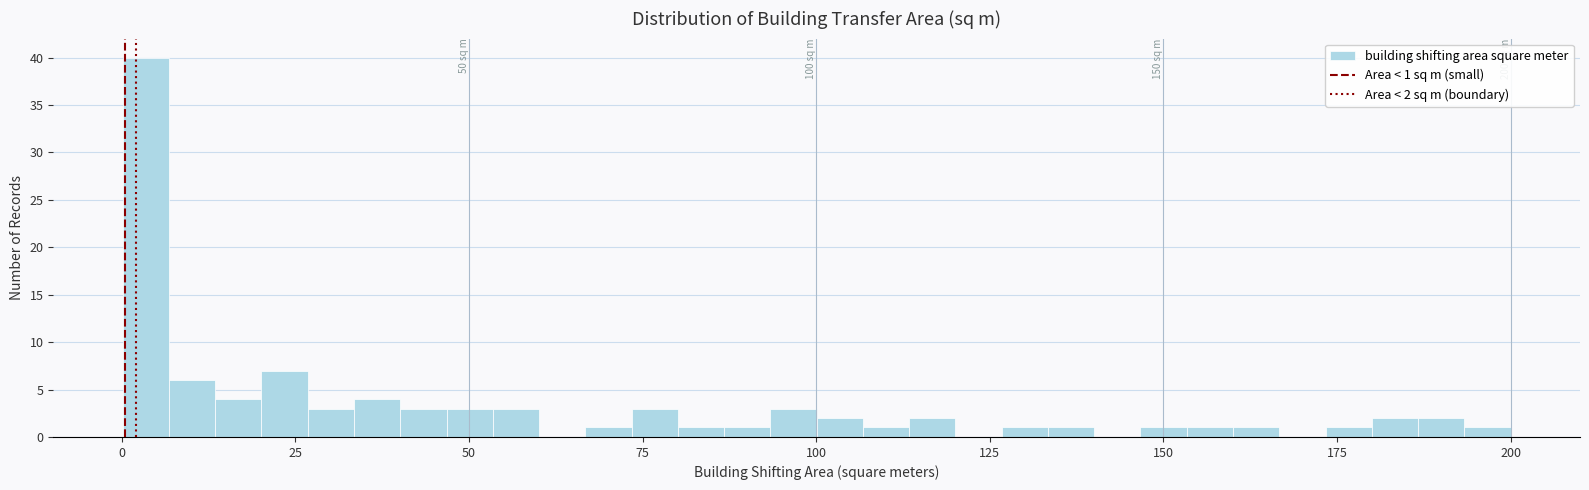

Around what value on the x-axis is the tallest bar? Give the approximate position of its centre, as read against the axis.

5